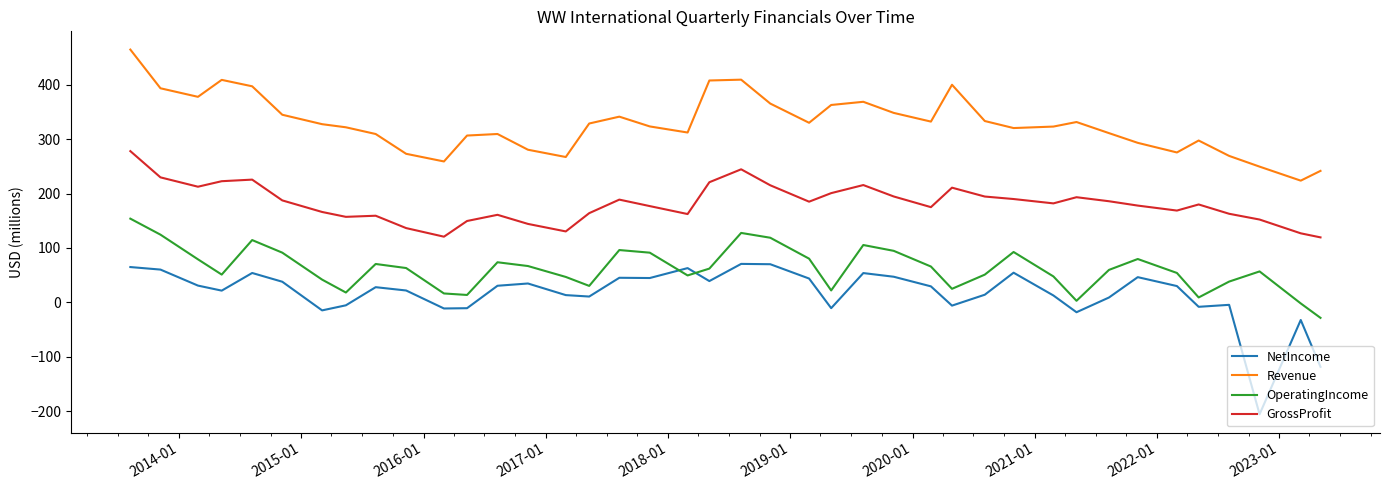

What is the difference between the maximum and minimum values in the Revenue series?

241.2